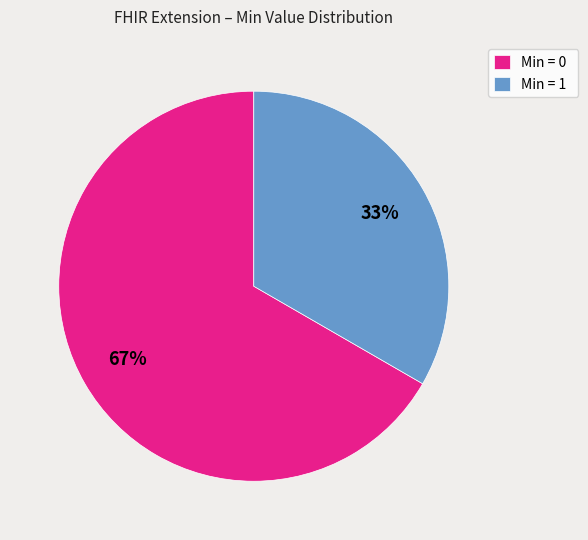

The Min = 1 slice represents 33% of the pie. True or false?

True